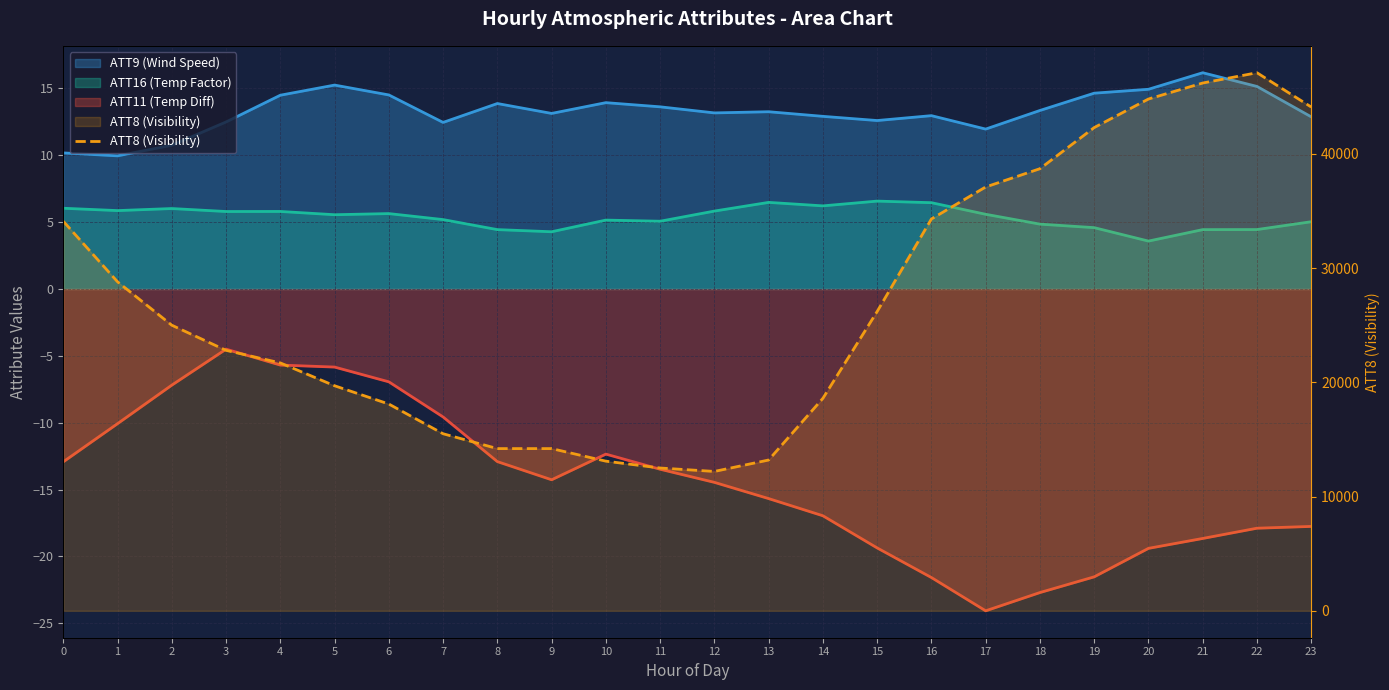

What is the value of the 7th point from the left?

18100